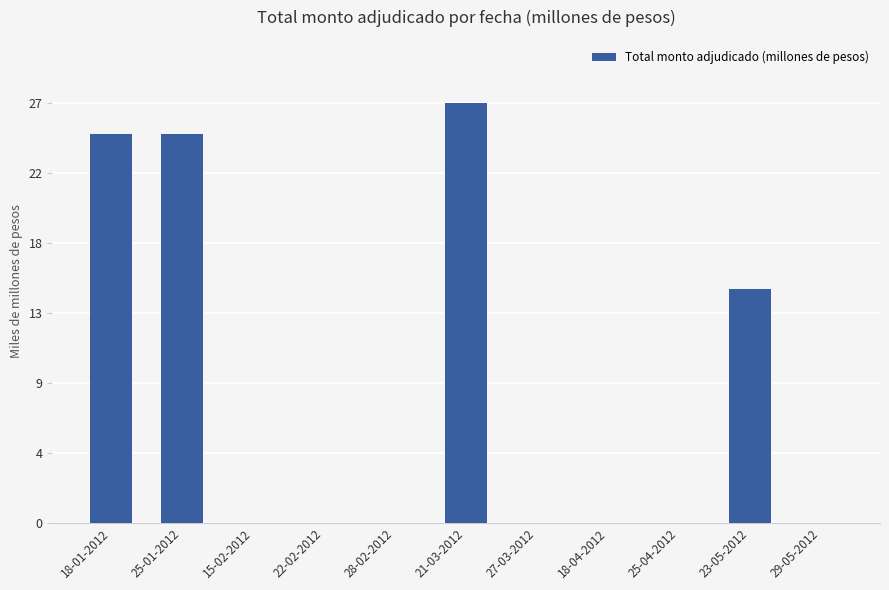

Are the bars horizontal?

No